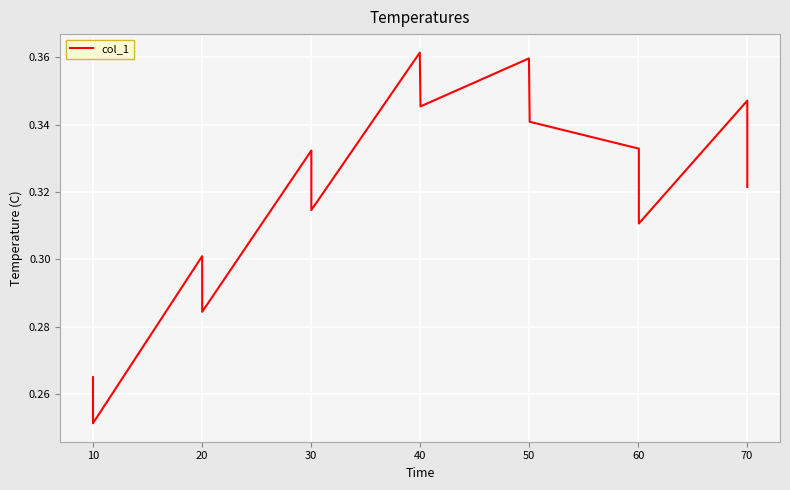

Where is the data nearest to the value 0?

10